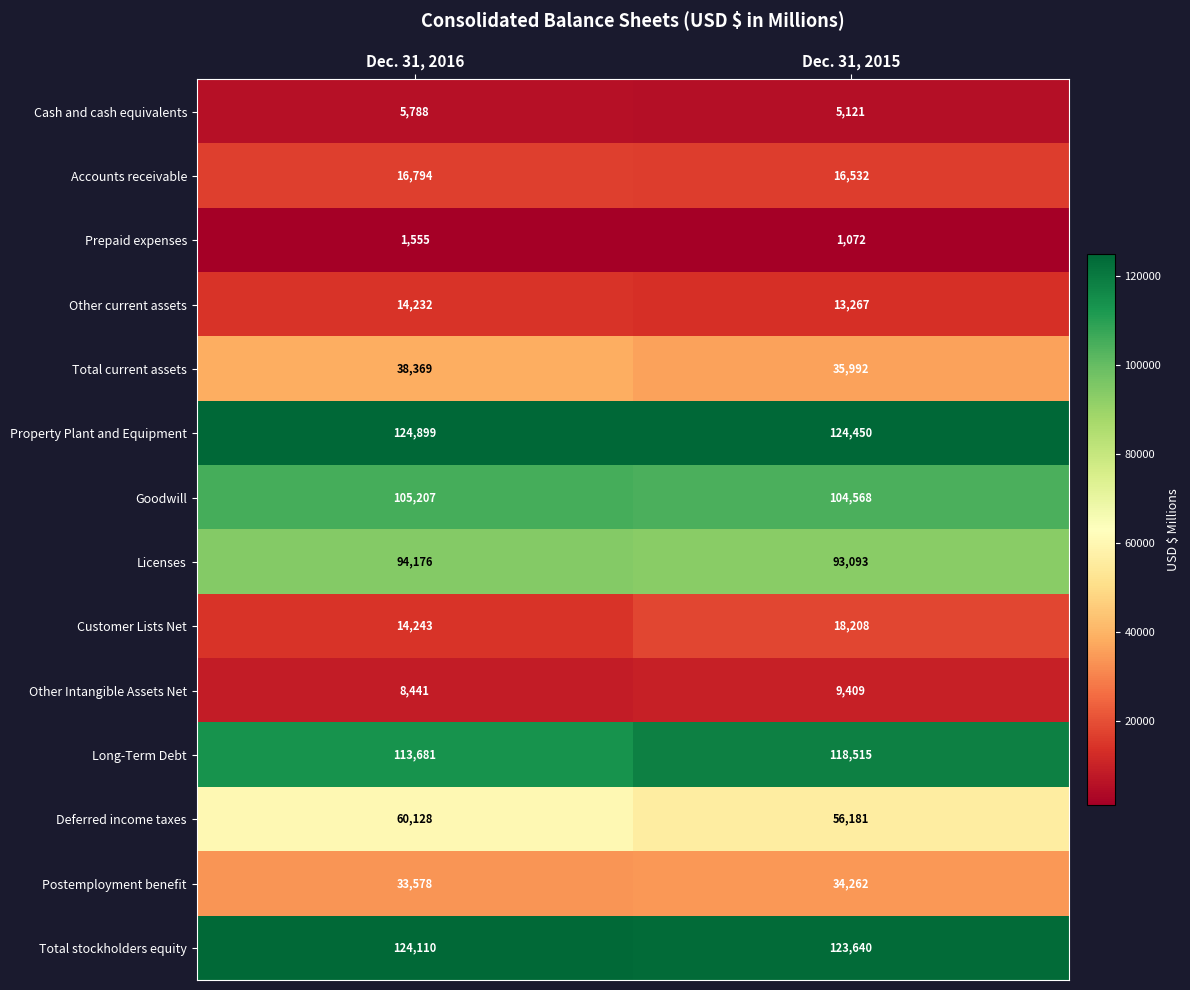

Rank the categories by Deferred income taxes value from highest to lowest.

Dec. 31, 2016, Dec. 31, 2015